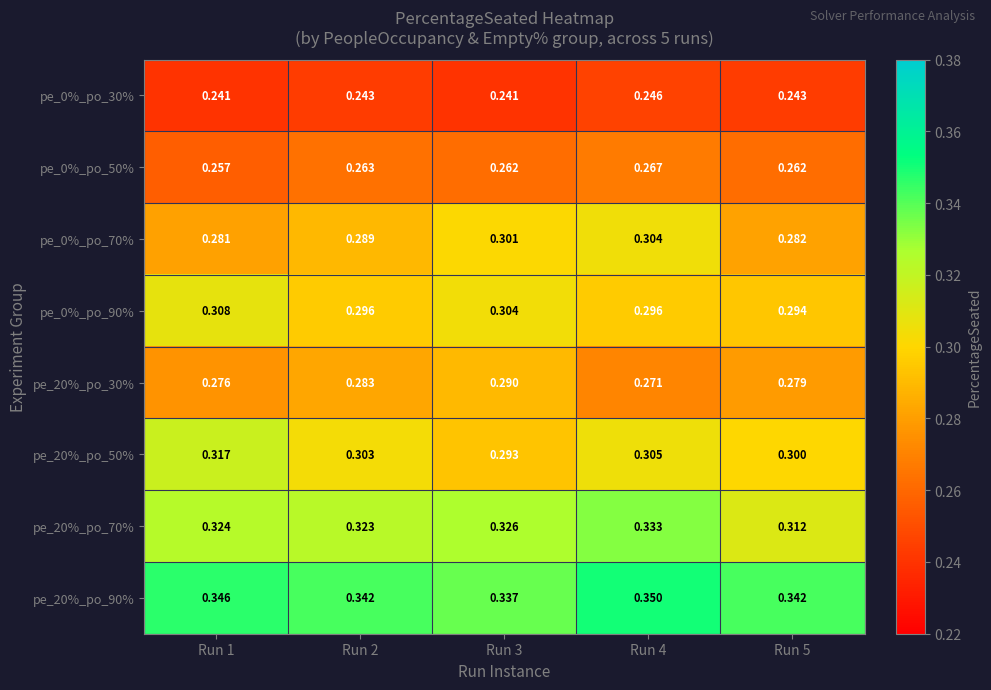

Reading right to left, list all the values displayed in this chart.

pe_0%_po_30%: Run 5=0.2	Run 4=0.2	Run 3=0.2	Run 2=0.2	Run 1=0.2
pe_0%_po_50%: Run 5=0.3	Run 4=0.3	Run 3=0.3	Run 2=0.3	Run 1=0.3
pe_0%_po_70%: Run 5=0.3	Run 4=0.3	Run 3=0.3	Run 2=0.3	Run 1=0.3
pe_0%_po_90%: Run 5=0.3	Run 4=0.3	Run 3=0.3	Run 2=0.3	Run 1=0.3
pe_20%_po_30%: Run 5=0.3	Run 4=0.3	Run 3=0.3	Run 2=0.3	Run 1=0.3
pe_20%_po_50%: Run 5=0.3	Run 4=0.3	Run 3=0.3	Run 2=0.3	Run 1=0.3
pe_20%_po_70%: Run 5=0.3	Run 4=0.3	Run 3=0.3	Run 2=0.3	Run 1=0.3
pe_20%_po_90%: Run 5=0.3	Run 4=0.3	Run 3=0.3	Run 2=0.3	Run 1=0.3